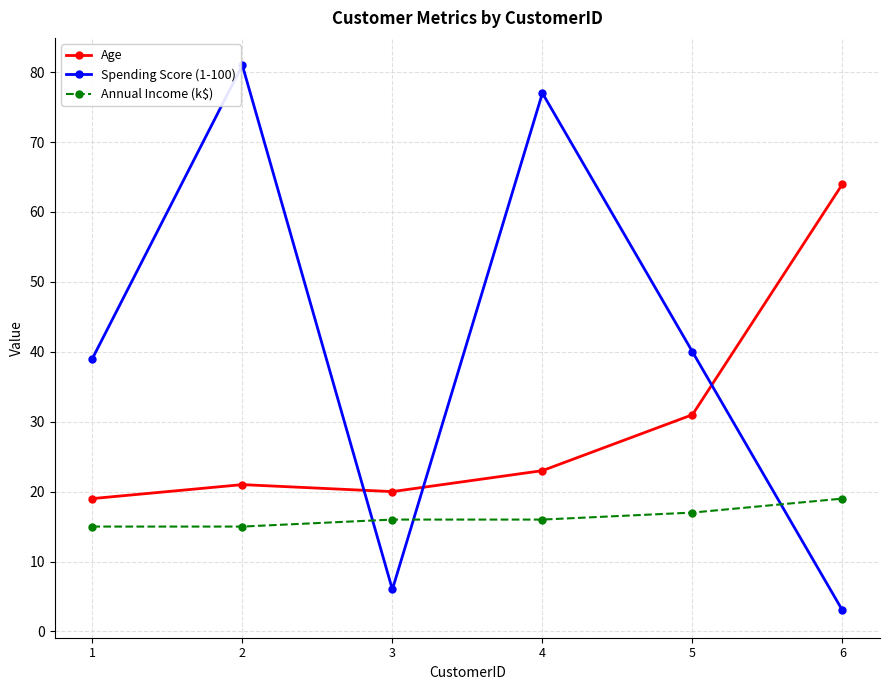

Is it true that Annual Income (k$) equals 17 at 5?

True